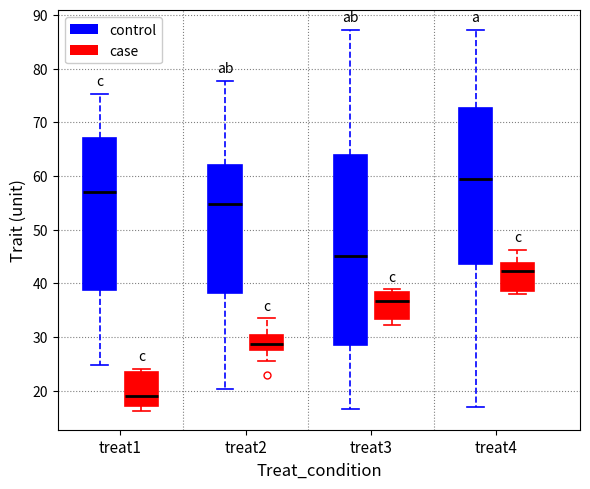

Where does the lower whisker of the box for treat1 (control) end on the y-axis? The values are not printed on the chart, so give them approximately, as read against the axis.

25